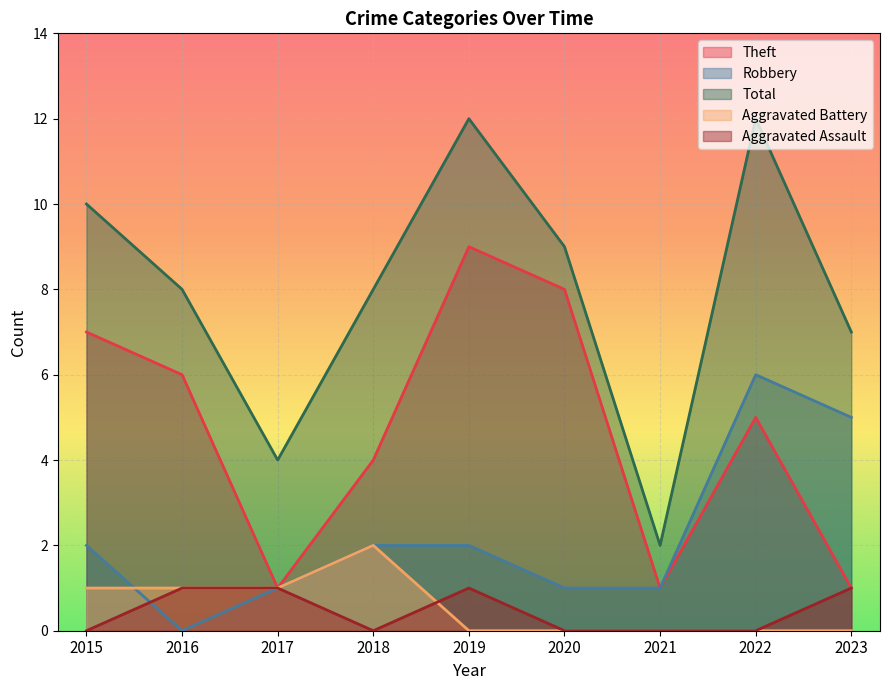

Reading left to right, what are all the values shown in this chart?

Theft: 2015=7	2016=6	2017=1	2018=4	2019=9	2020=8	2021=1	2022=5	2023=1
Robbery: 2015=2	2016=0	2017=1	2018=2	2019=2	2020=1	2021=1	2022=6	2023=5
Total: 2015=10	2016=8	2017=4	2018=8	2019=12	2020=9	2021=2	2022=12	2023=7
Aggravated Battery: 2015=1	2016=1	2017=1	2018=2	2019=0	2020=0	2021=0	2022=0	2023=0
Aggravated Assault: 2015=0	2016=1	2017=1	2018=0	2019=1	2020=0	2021=0	2022=0	2023=1